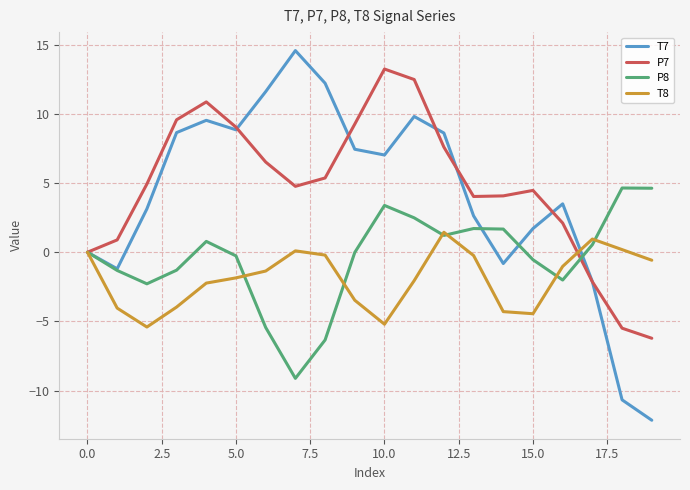

What is the smallest value displayed?

-12.1